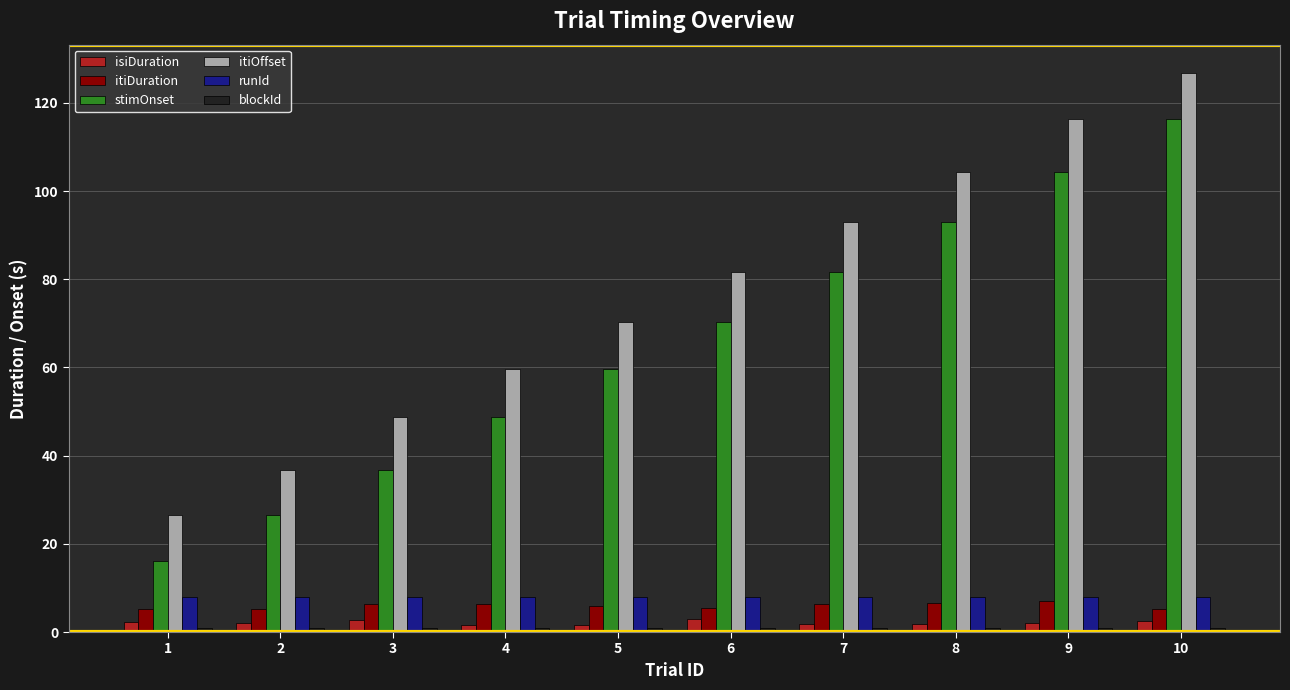

Is the value of itiDuration at 5 greater than the value of stimOnset at 3?

No